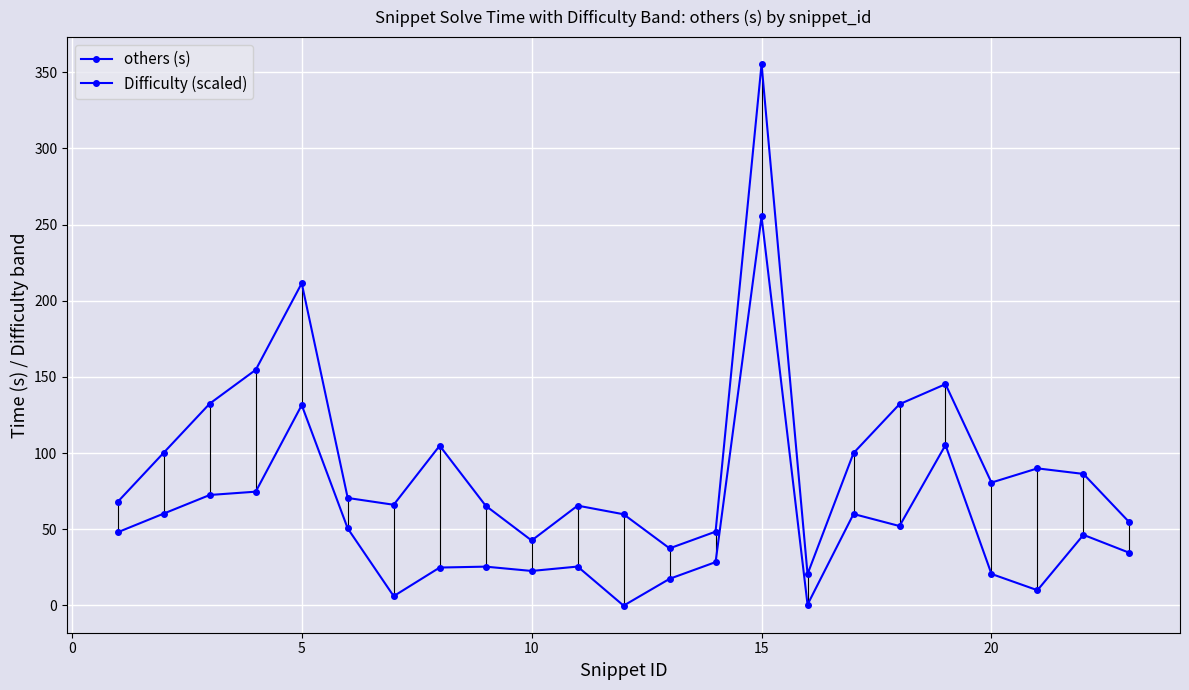

True or false: others (s) and Difficulty (scaled) intersect in this chart.

False